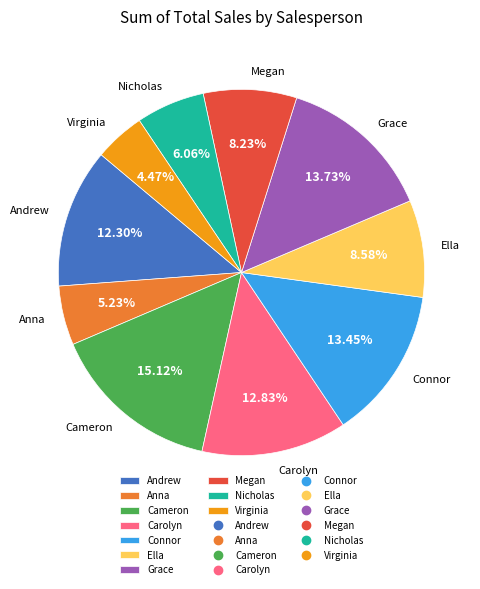

Which has a higher value, Carolyn or Megan?

Carolyn